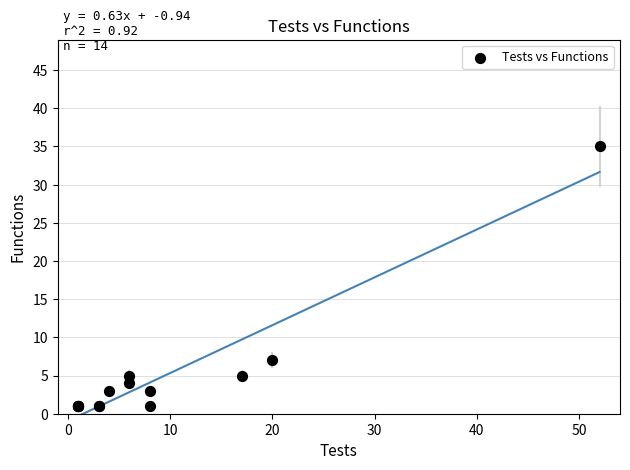

What Y value in the scatter plot is closest to 18?

7